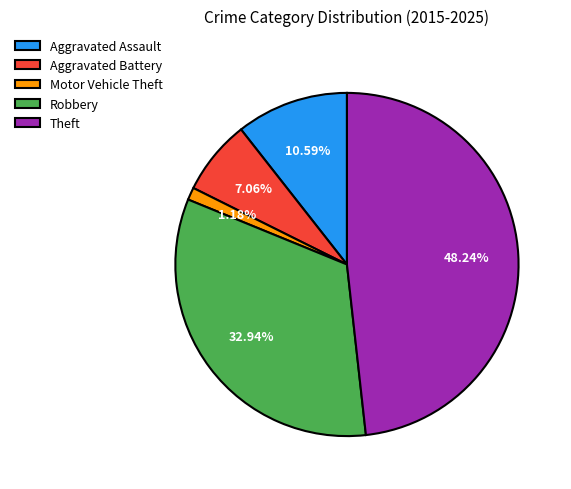

Combined, do Theft and Aggravated Battery account for over 50%?

Yes